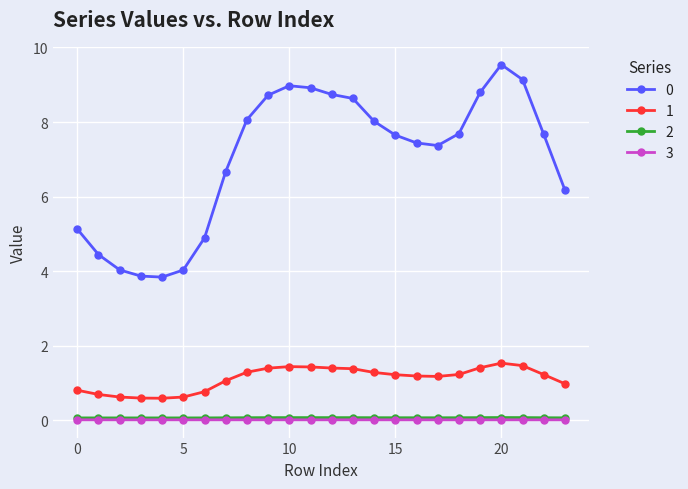

How many data points in 0 are less than 7?

9